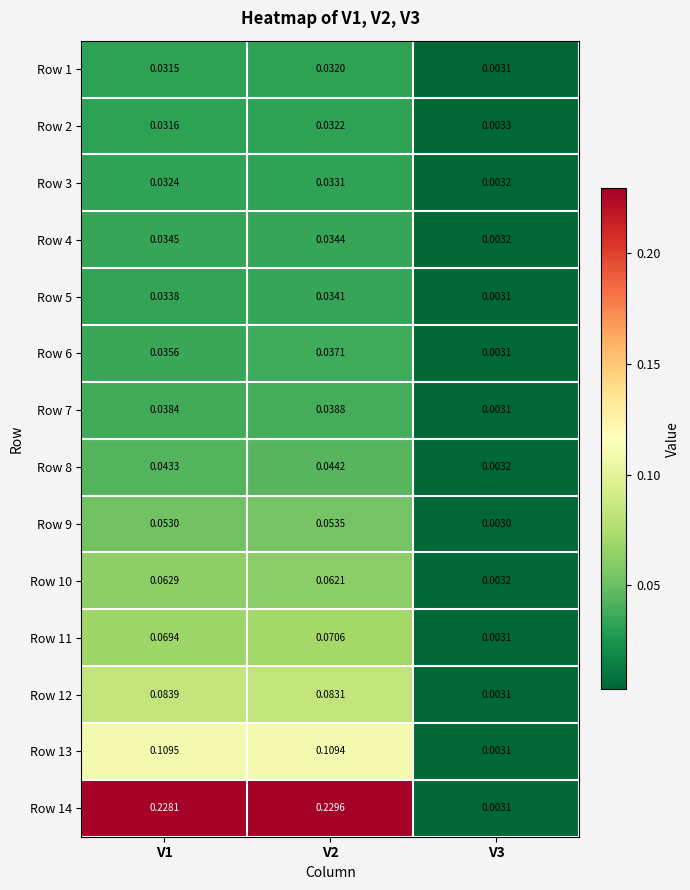

Is the value of Row 5 at V3 greater than the value of Row 11 at V2?

No